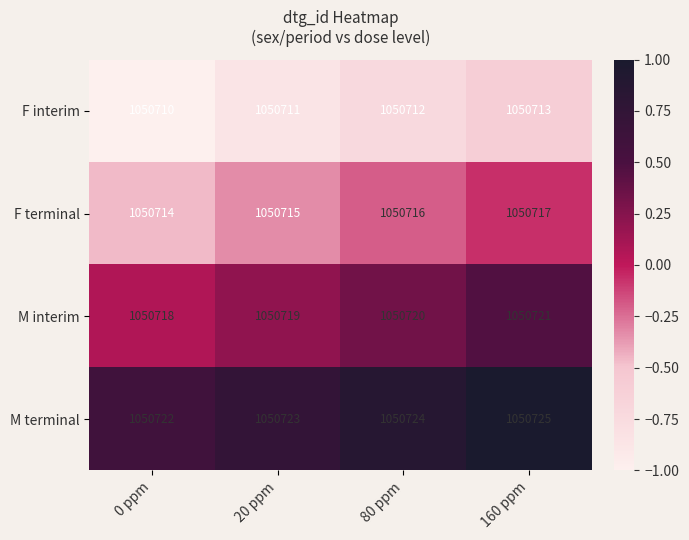

The value of M interim at 0 ppm is 1050718. True or false?

True